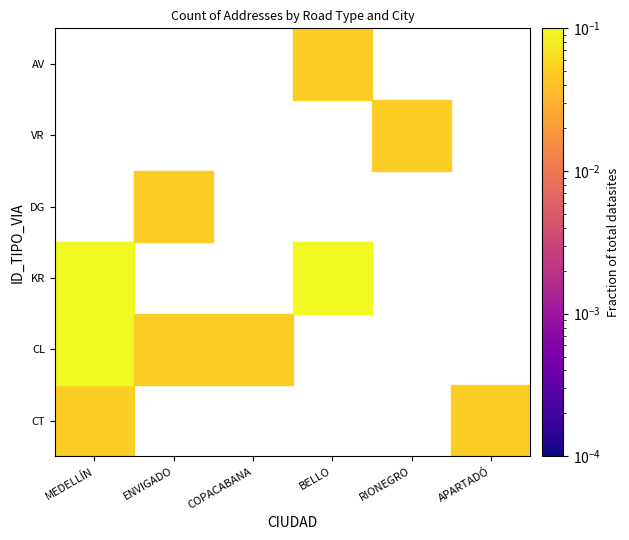

At which category does the chart reach its minimum across all series?

ENVIGADO